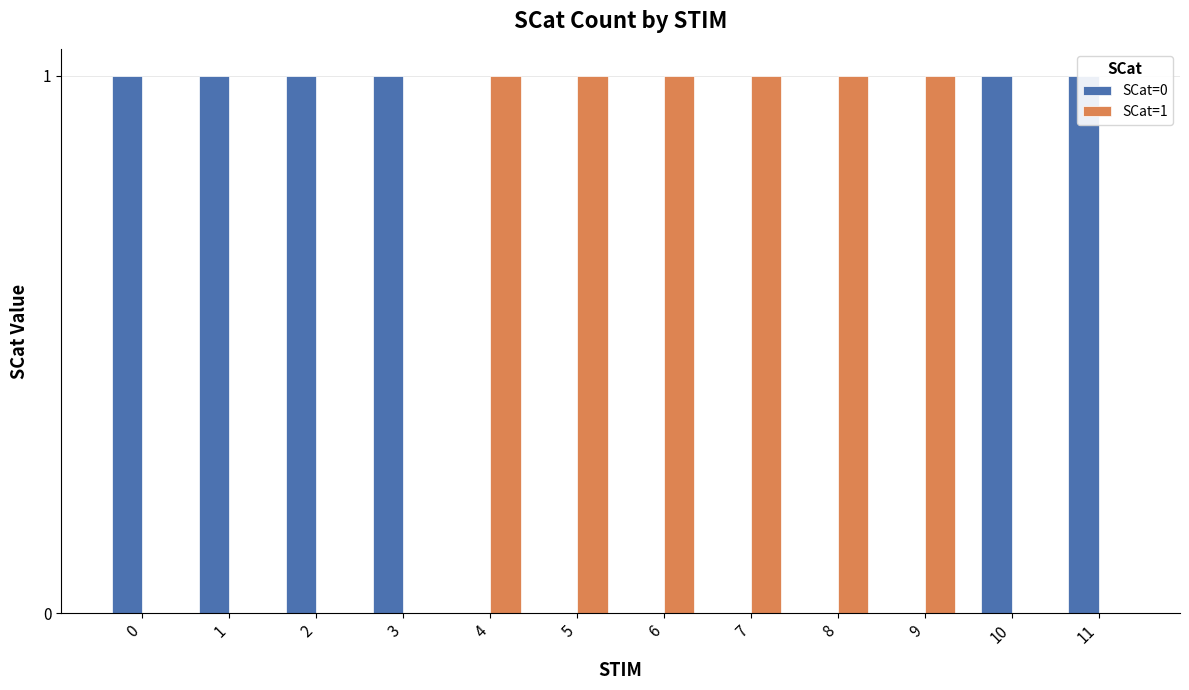

Which series has the widest spread of values?

SCat=0